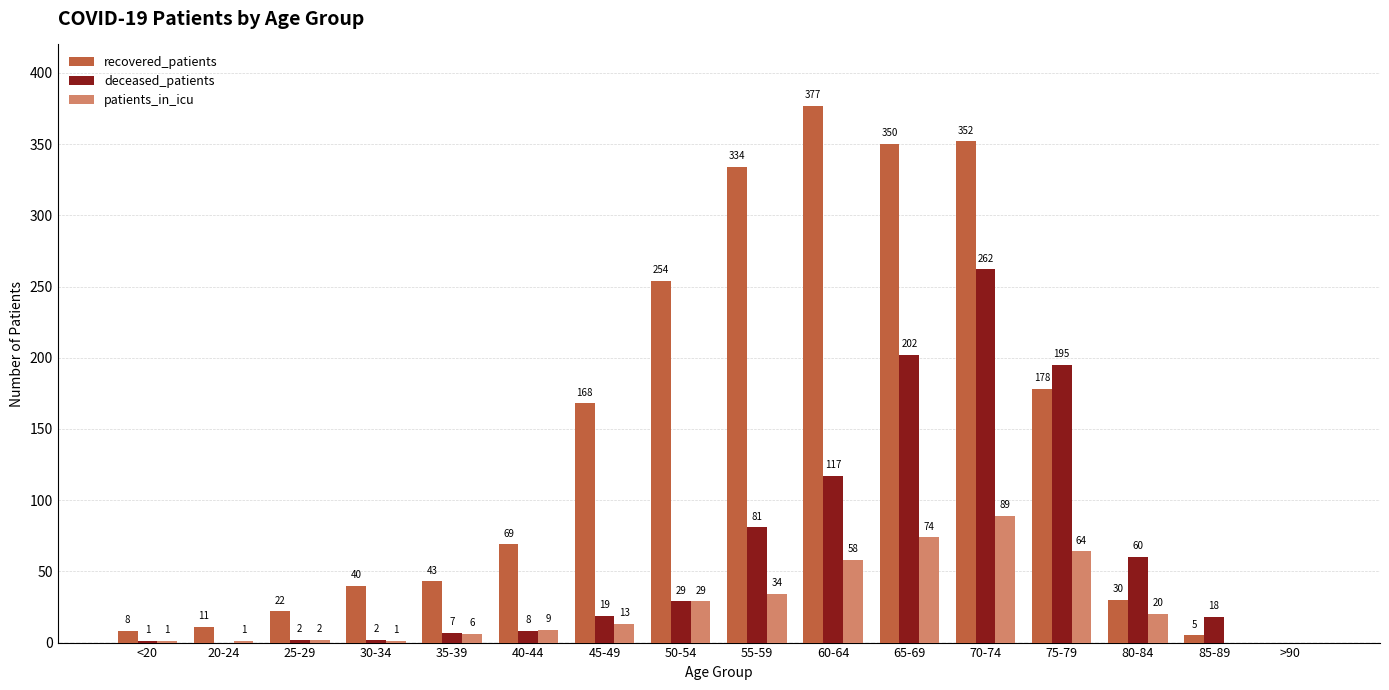

Is it true that recovered_patients equals 53 at 45-49?

False